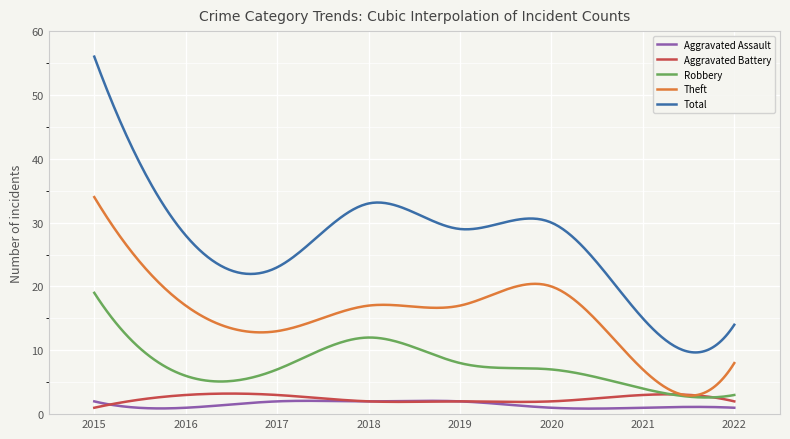

Which series has the largest range (max minus min)?

Total